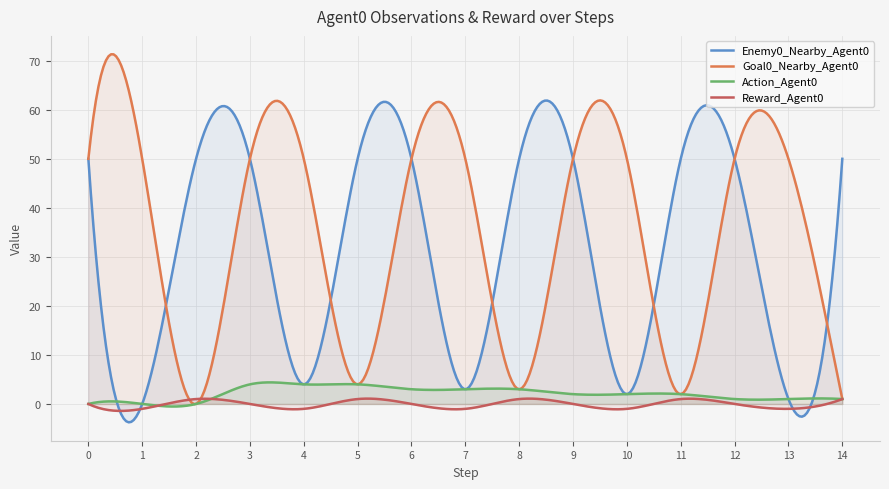

What is the minimum value shown in the chart?

-3.7